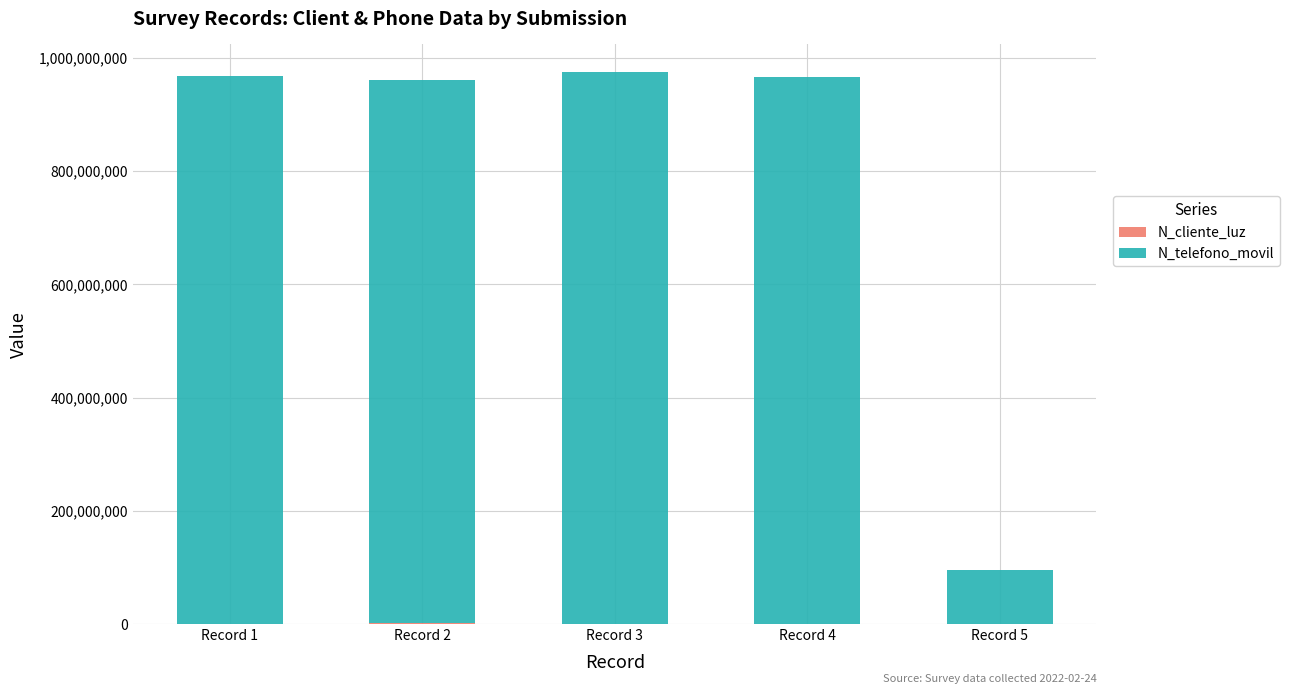

Rank the categories by N_cliente_luz value from highest to lowest.

Record 2, Record 5, Record 3, Record 1, Record 4